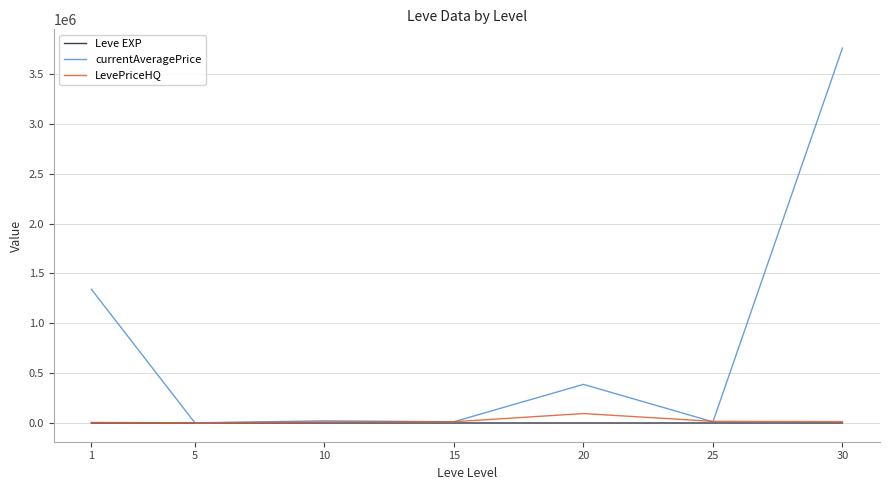

Which series has the largest total across all categories?

currentAveragePrice